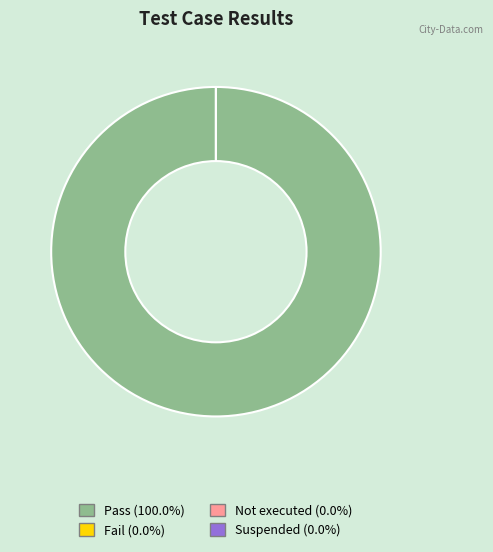

To the nearest percent, what is the average slice percentage?

25%